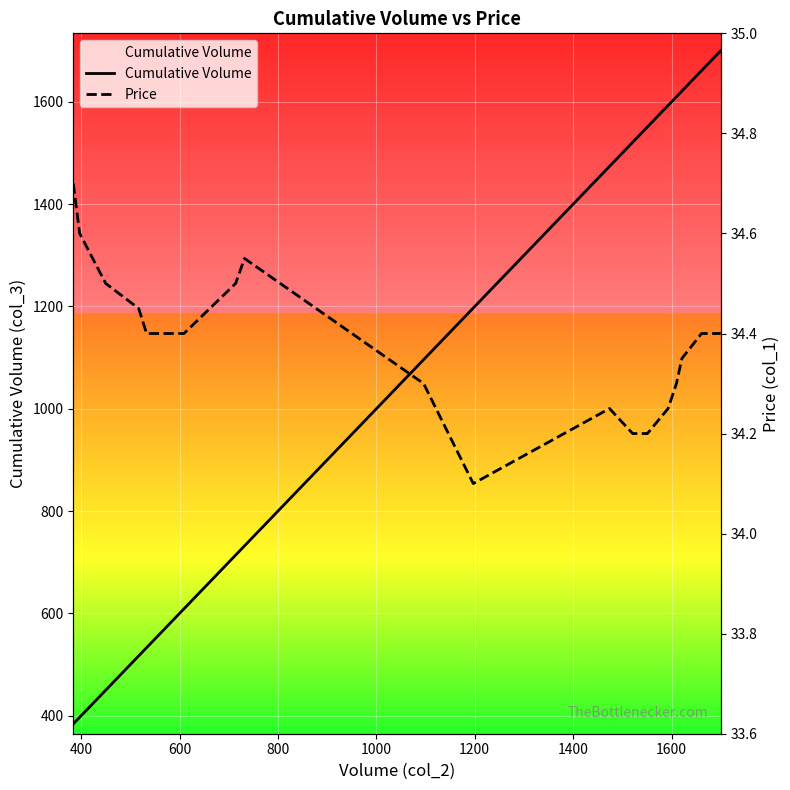

True or false: Cumulative Volume and Price intersect in this chart.

False